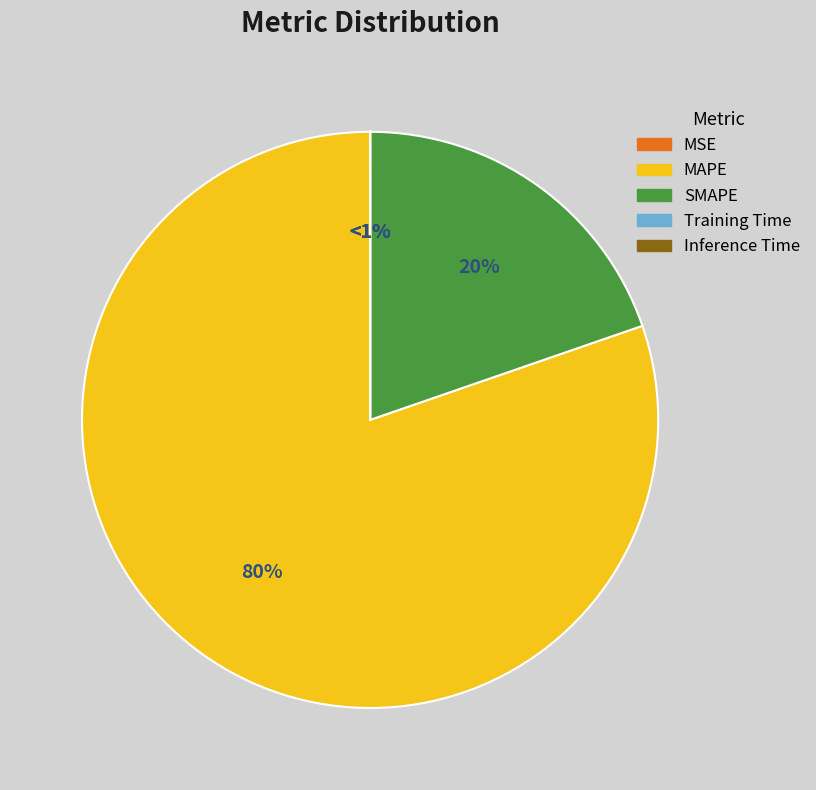

Which slice represents more than half of the pie?

MAPE